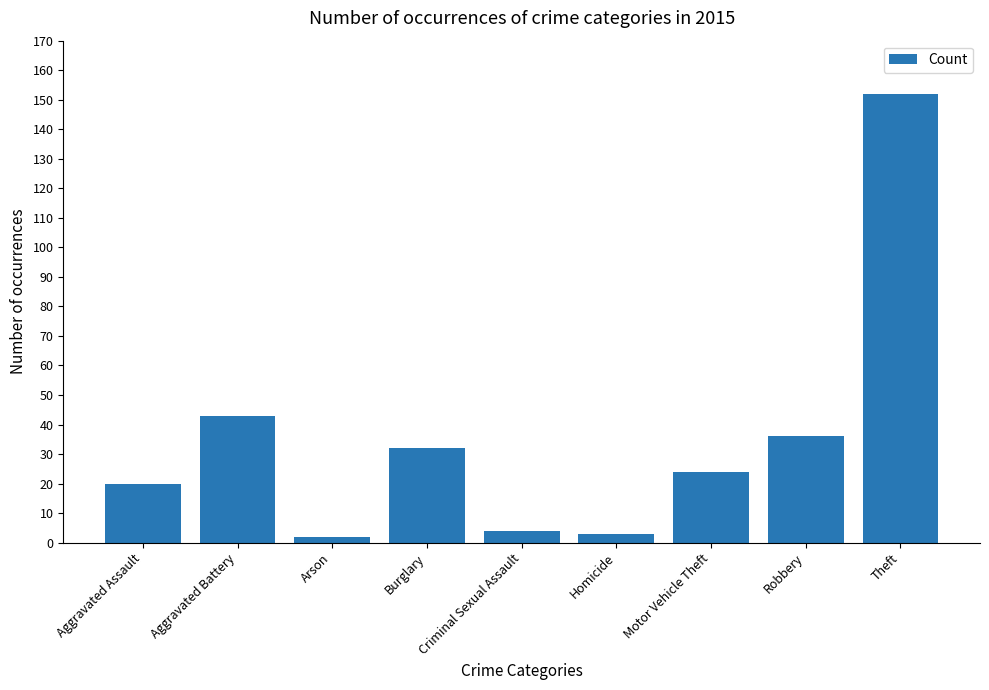

What is the average value?

35